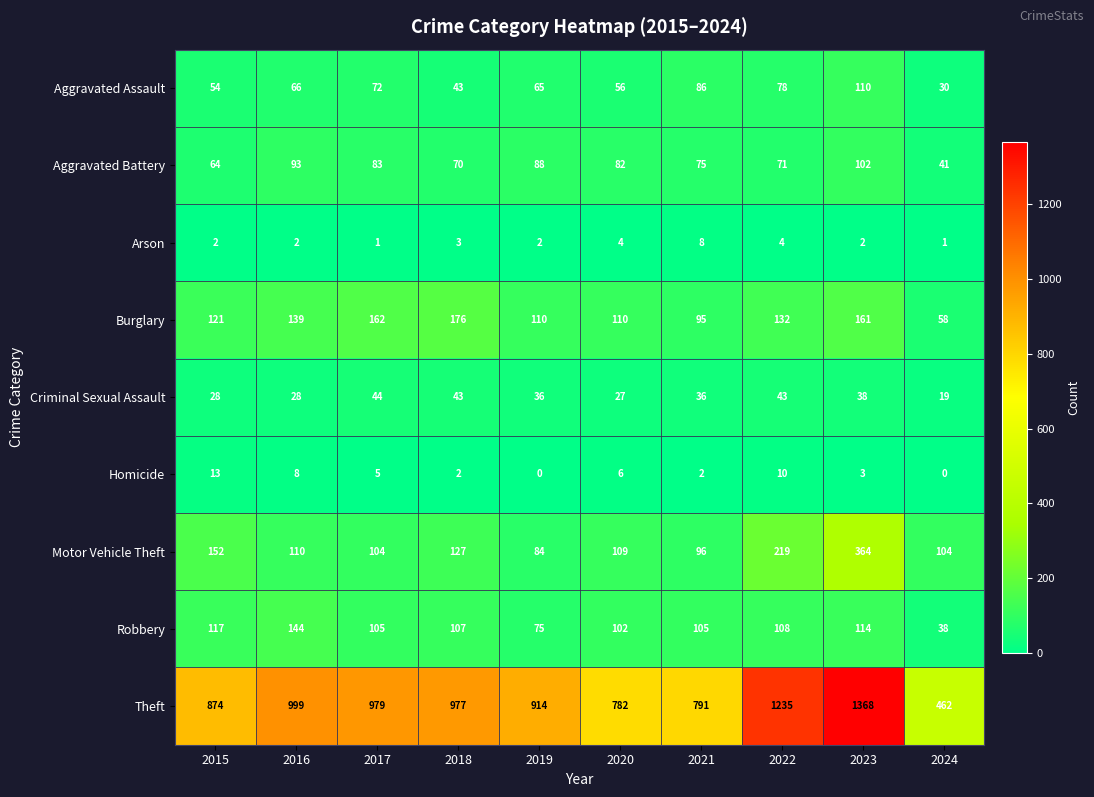

The value of Aggravated Assault at 2021 is 86. True or false?

True